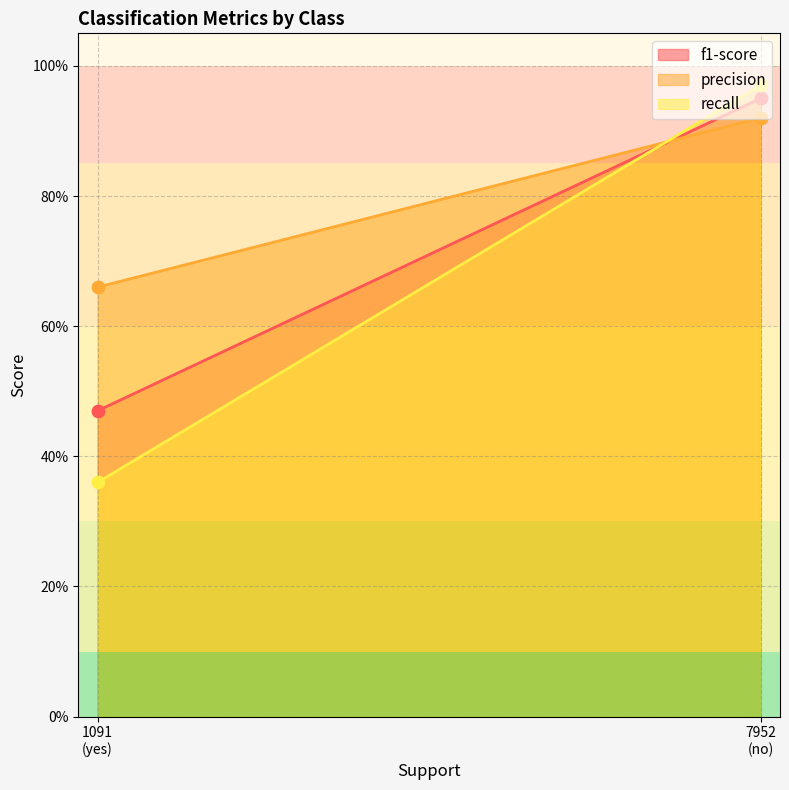

What is the total value across all series at no?

2.8